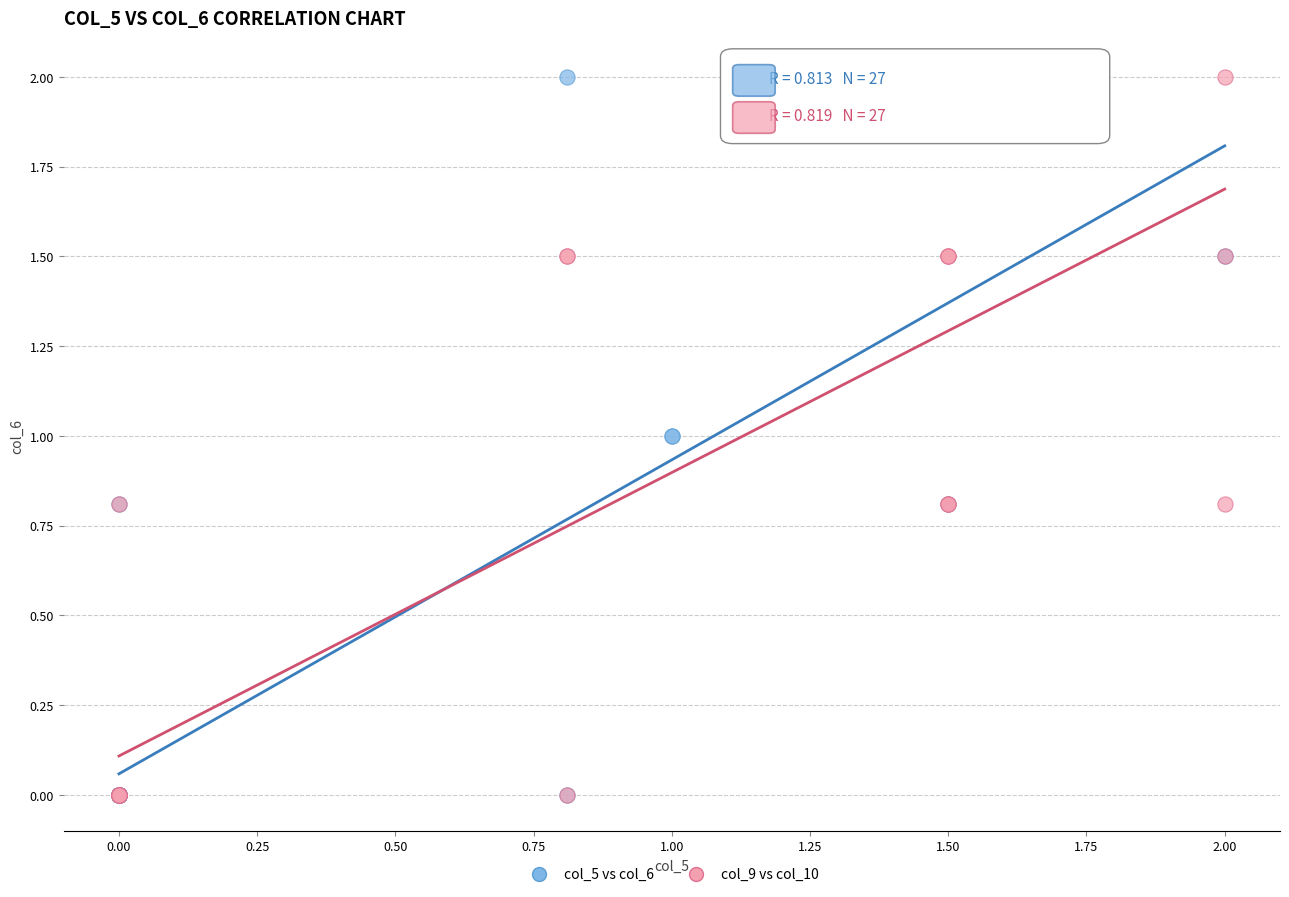

What are all the series names shown in the legend?

col_5 vs col_6, col_9 vs col_10